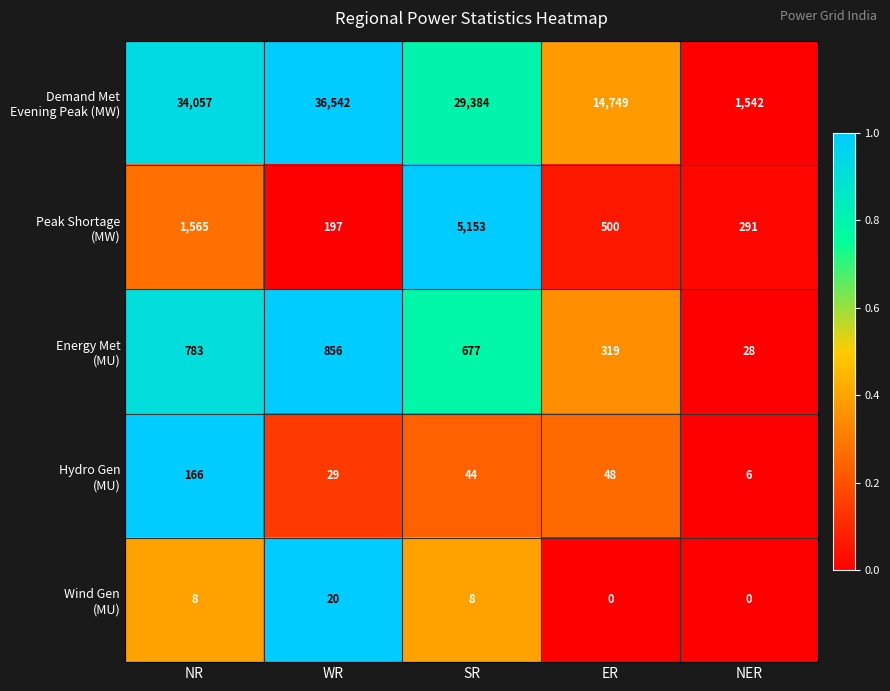

What is the maximum value shown in the chart?

36542